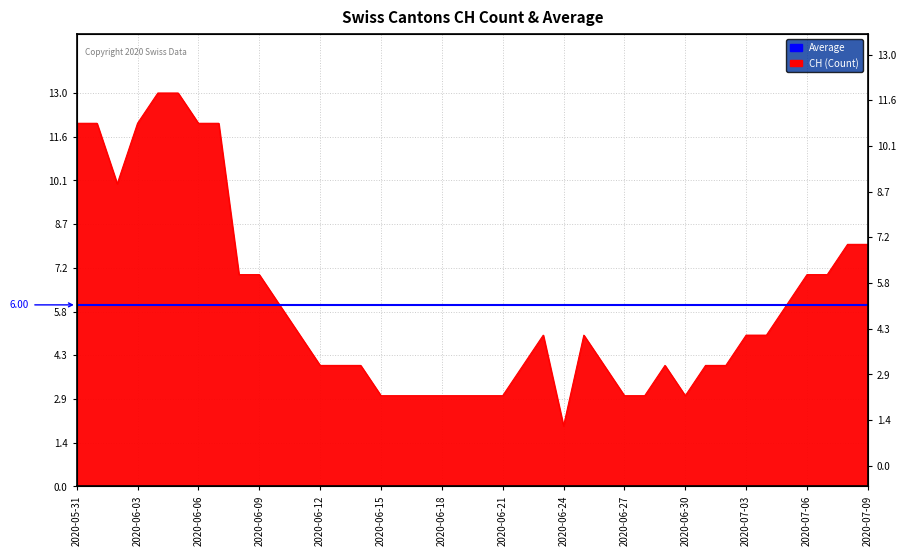

What is the difference between the maximum and minimum values?

11